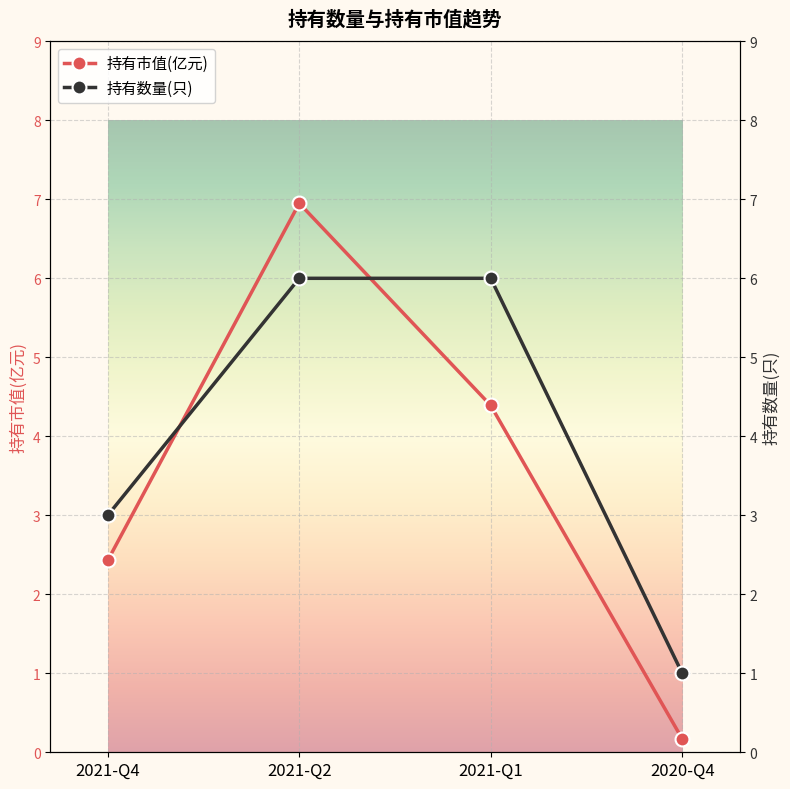

List the series in order of their peak value, lowest first.

持有数量(只), 持有市值(亿元)